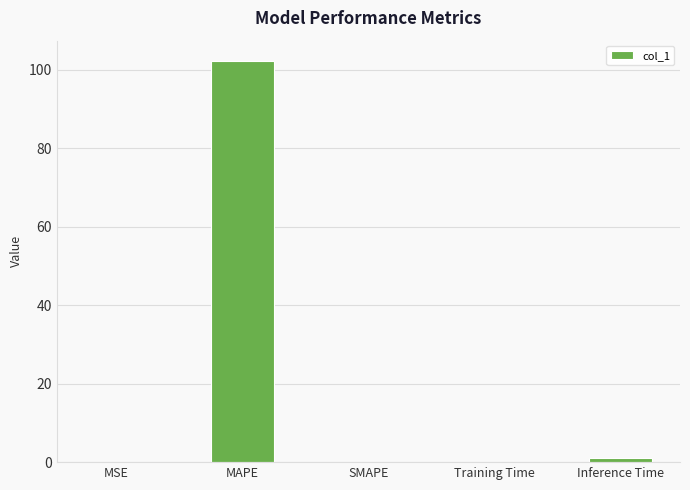

Which label corresponds to the largest value in the chart?

MAPE